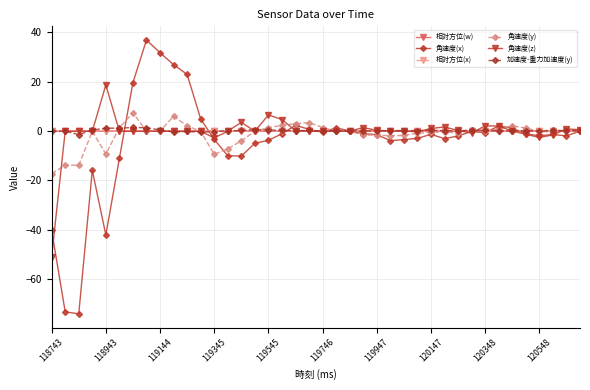

What is the difference between the maximum and minimum values in the 角速度(y) series?

24.7